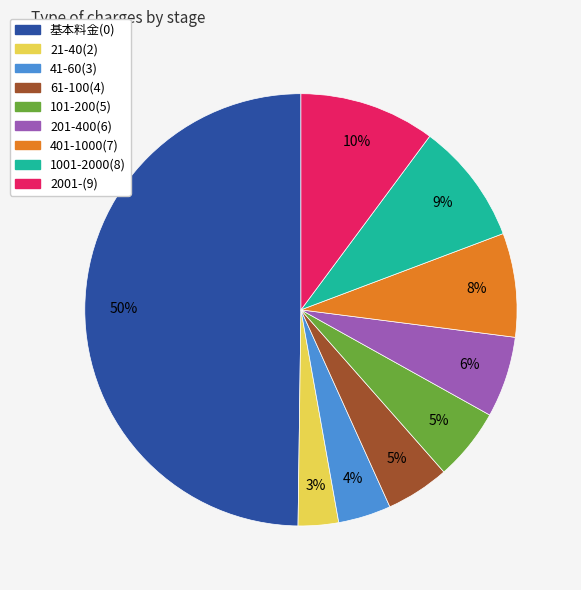

What is the smallest slice in the pie chart?

21-40(2)